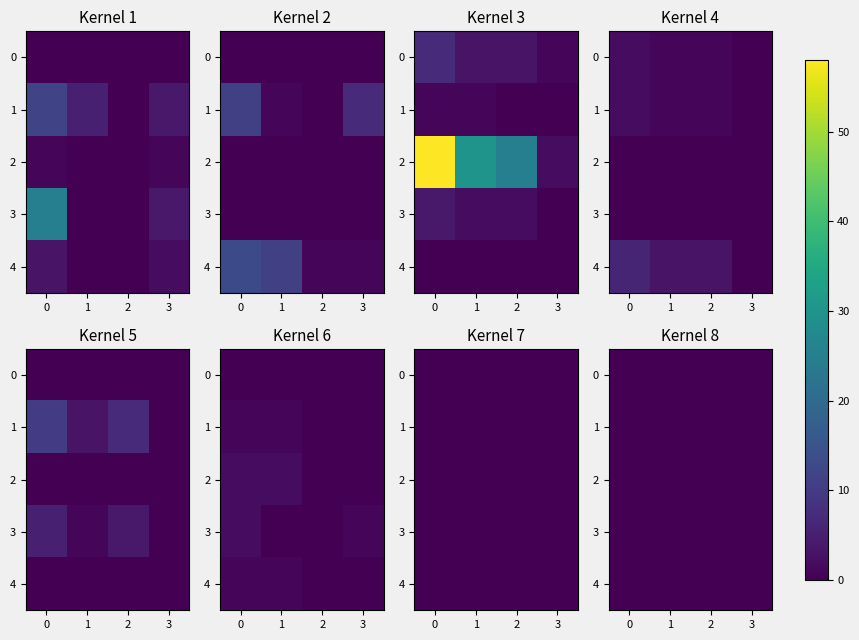

True or false: Section - 9B has a value of 0 at 1.

False